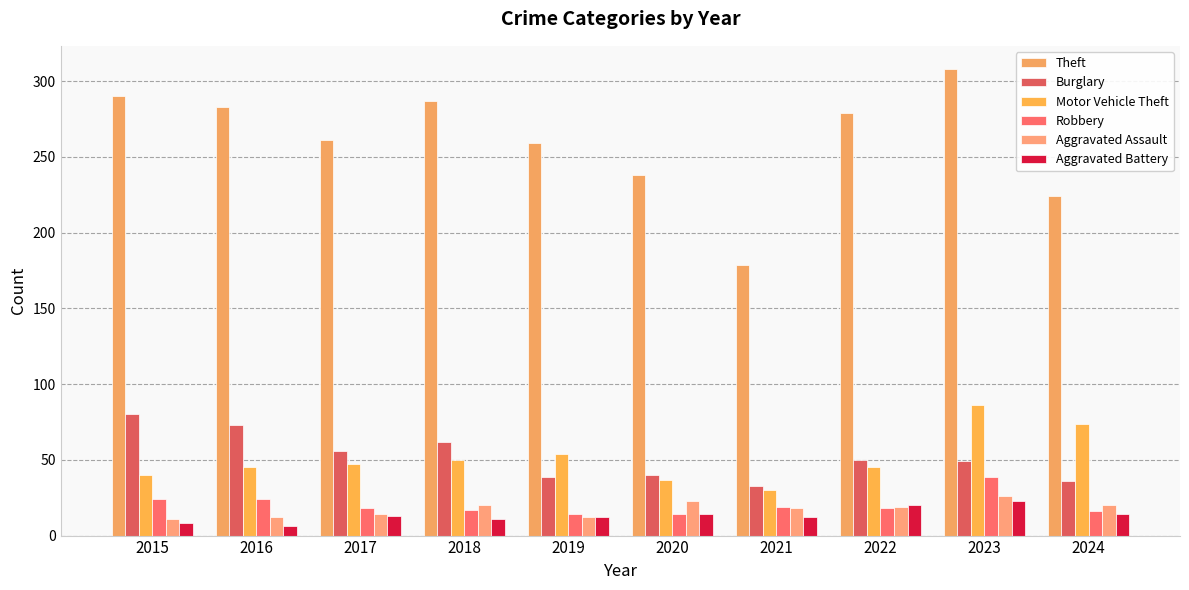

Rank the categories by Motor Vehicle Theft value from lowest to highest.

2021, 2020, 2015, 2016, 2022, 2017, 2018, 2019, 2024, 2023